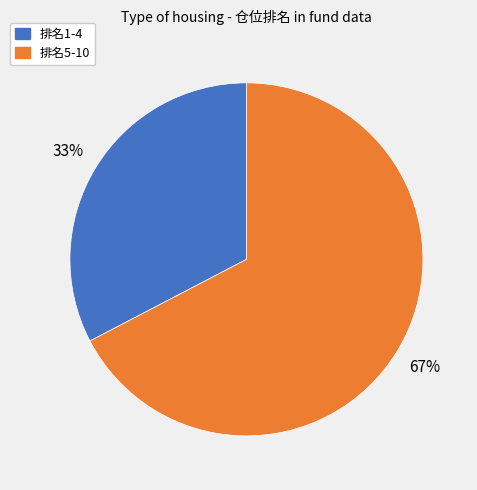

How many segments does this pie chart have?

2